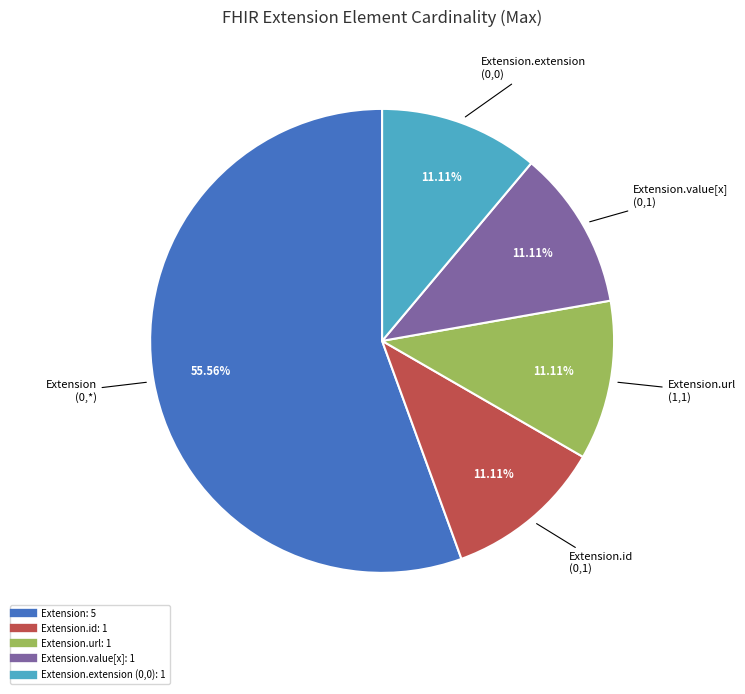

How many slices are in this pie chart?

5